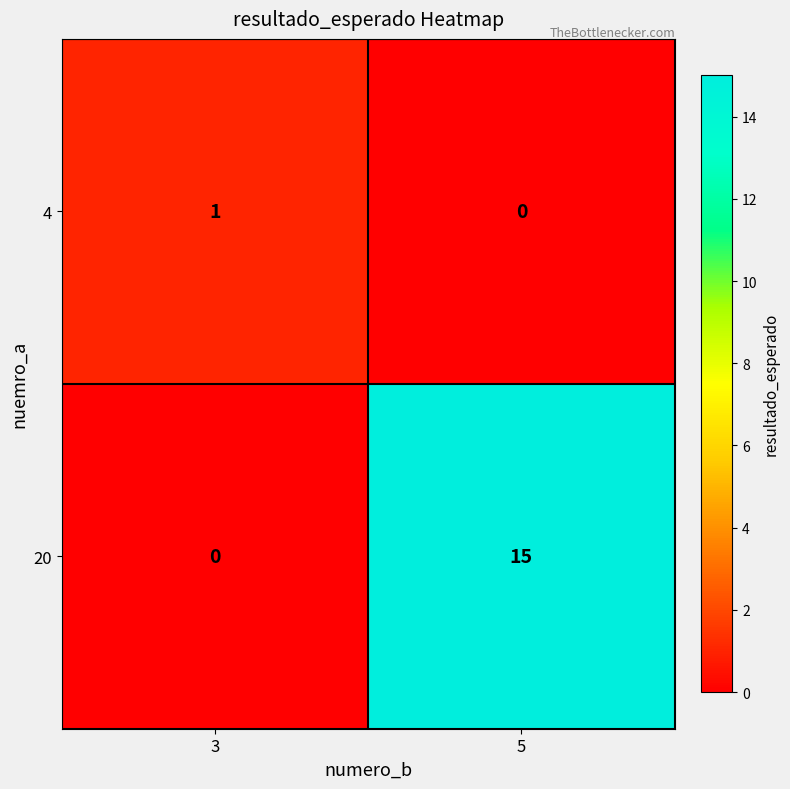

At which category is the sum across all series the highest?

5